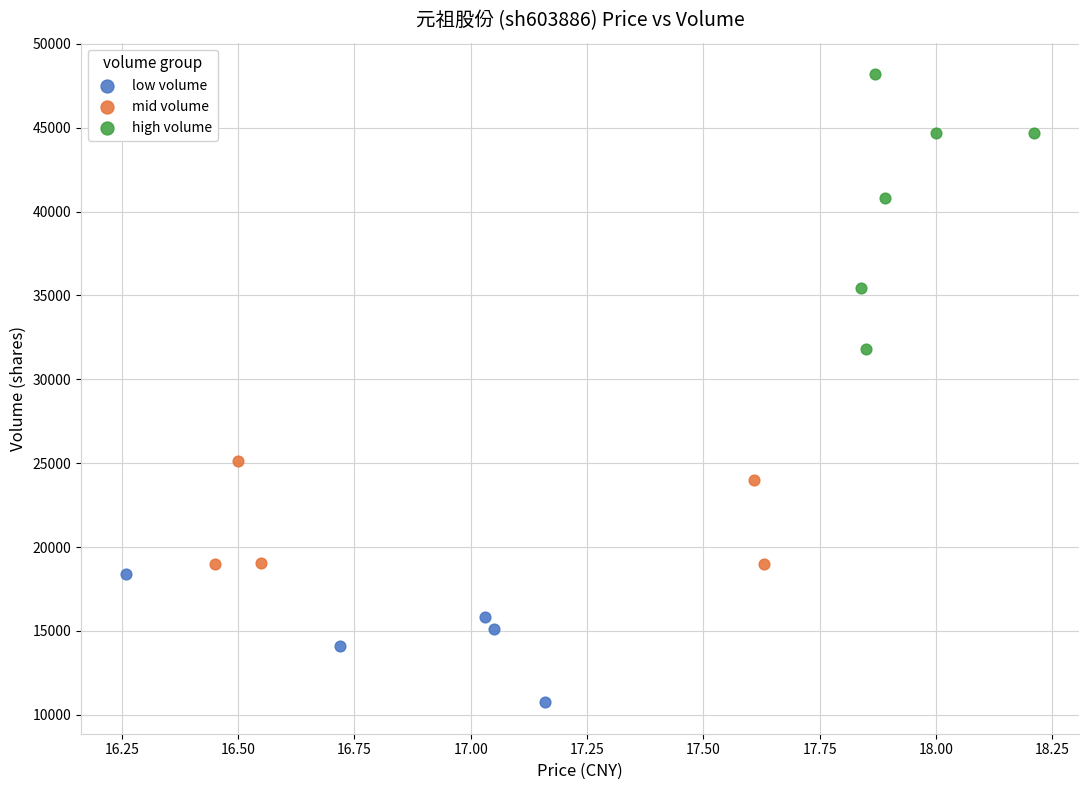

Which series has the largest Y range (max minus min)?

high volume